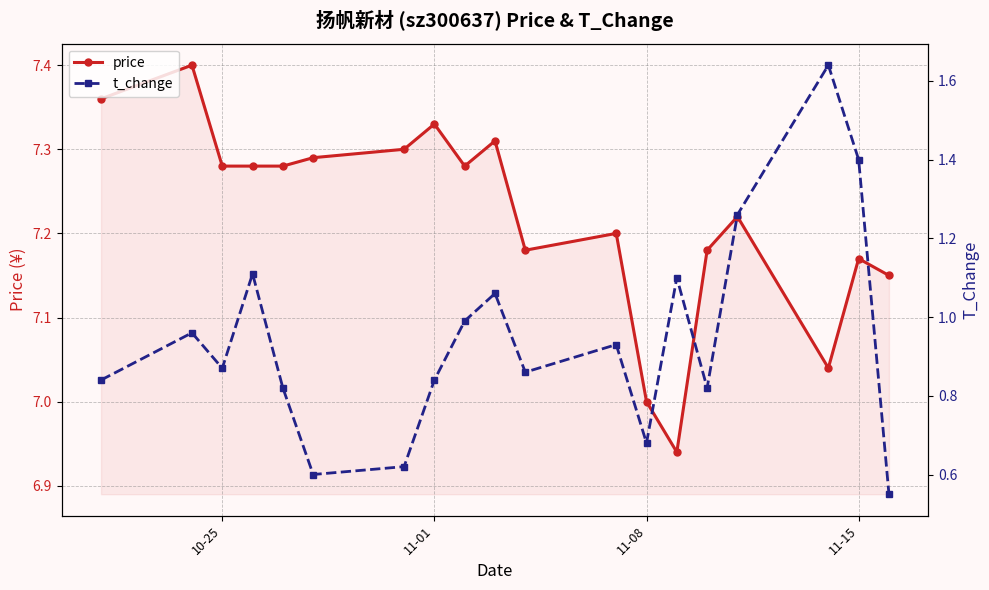

The price series shows 12.2 at 11-01. True or false?

False